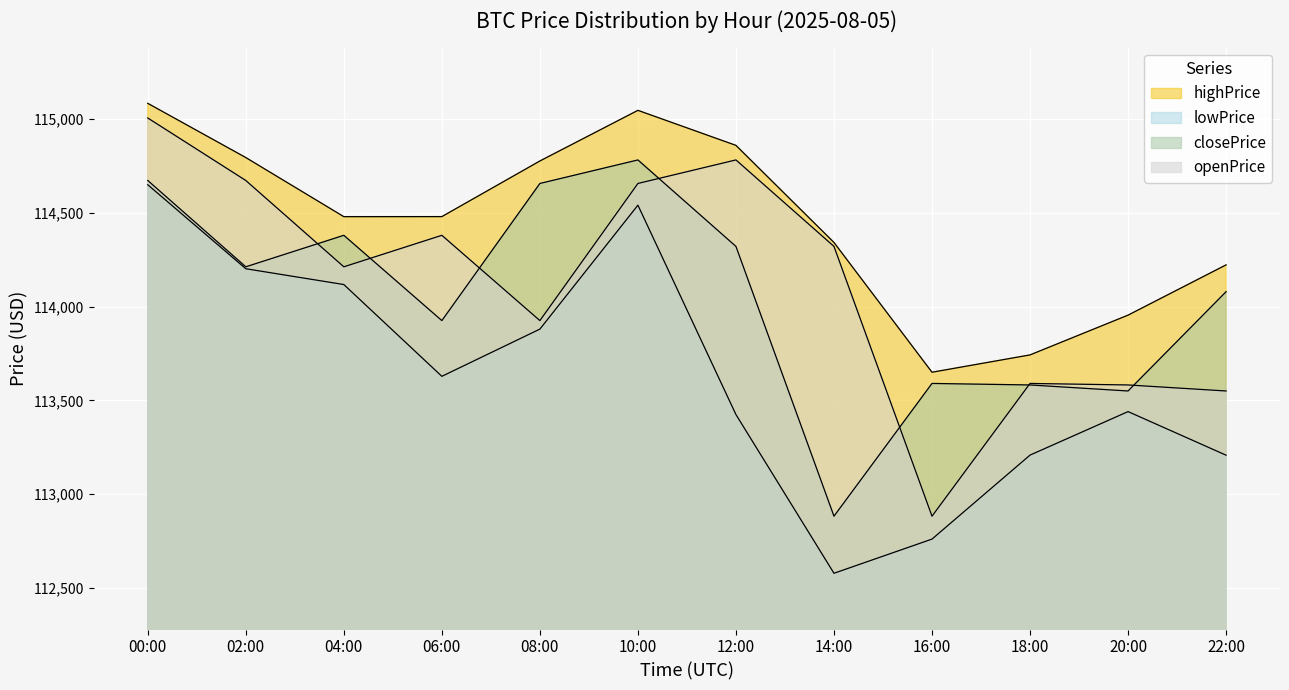

Which has a higher value, 06:00 or 04:00?

06:00